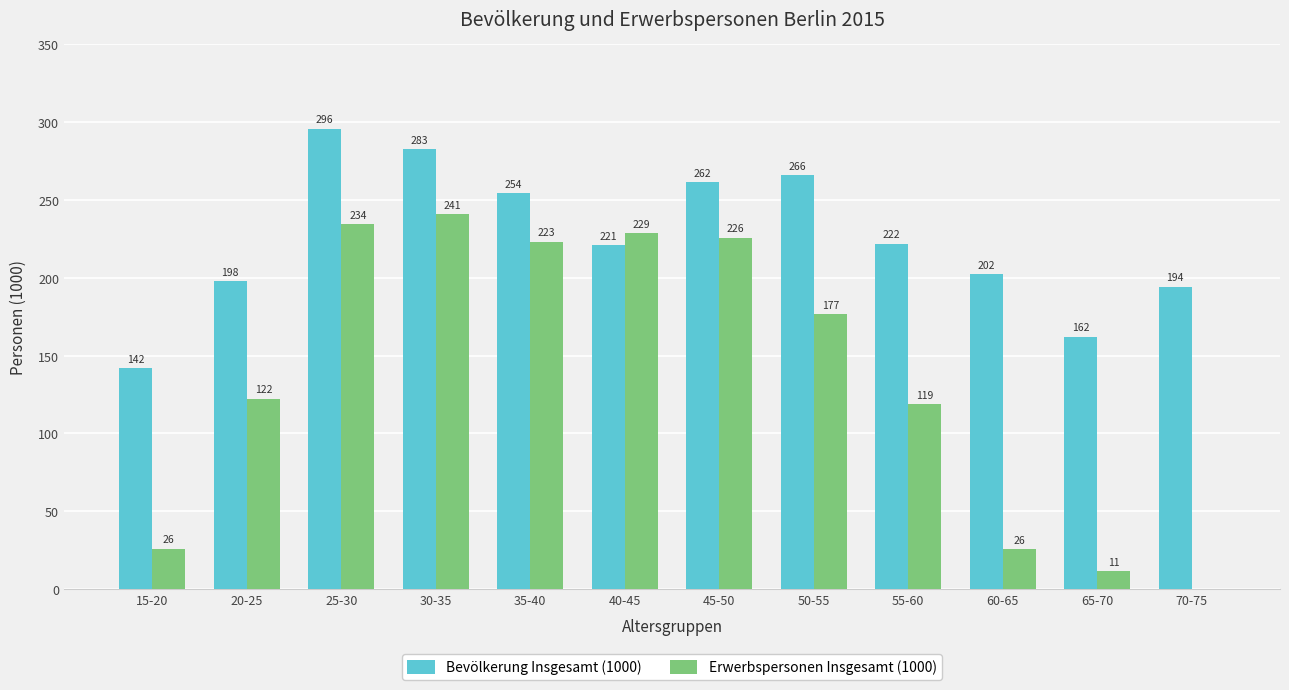

At which label does Erwerbspersonen Insgesamt (1000) reach its peak?

30-35